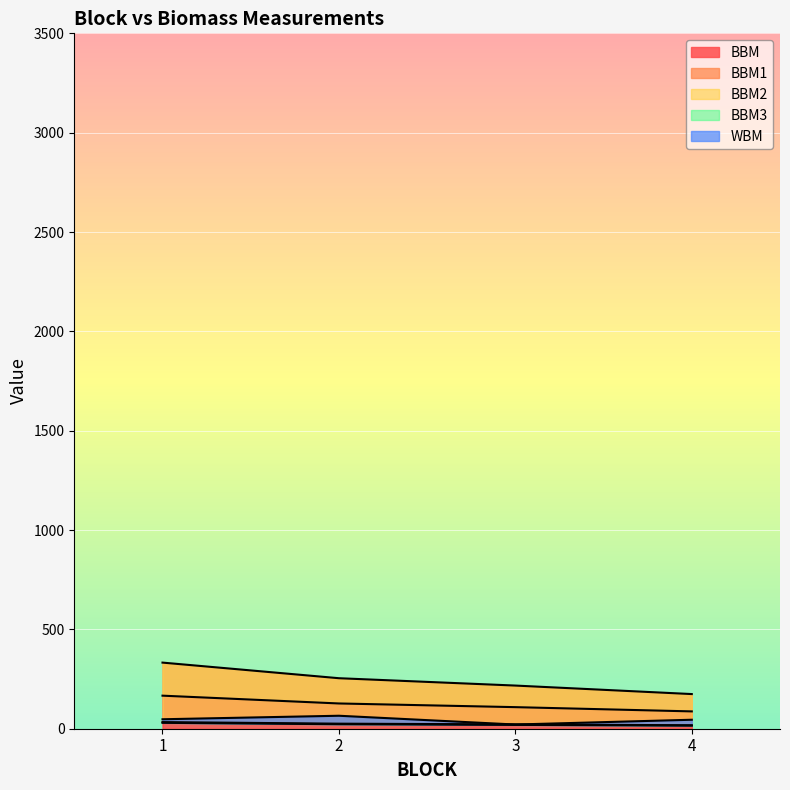

Is the value of BBM3 at 2 greater than the value of BBM2 at 3?

Yes